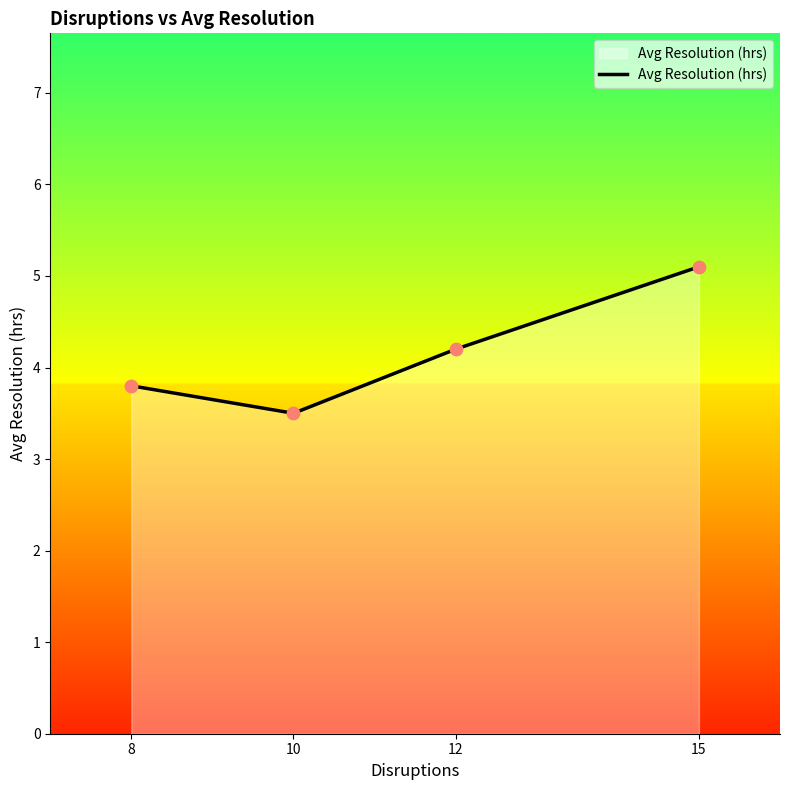

What is the change in value from 8 to 10?

-0.3